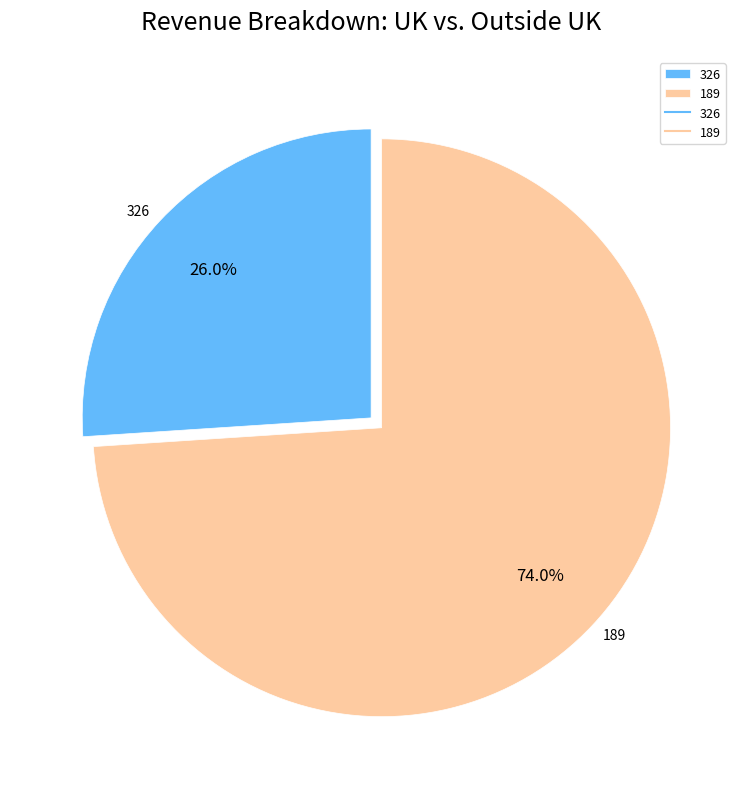

What is the total percentage of 189 and 326?

100.0%